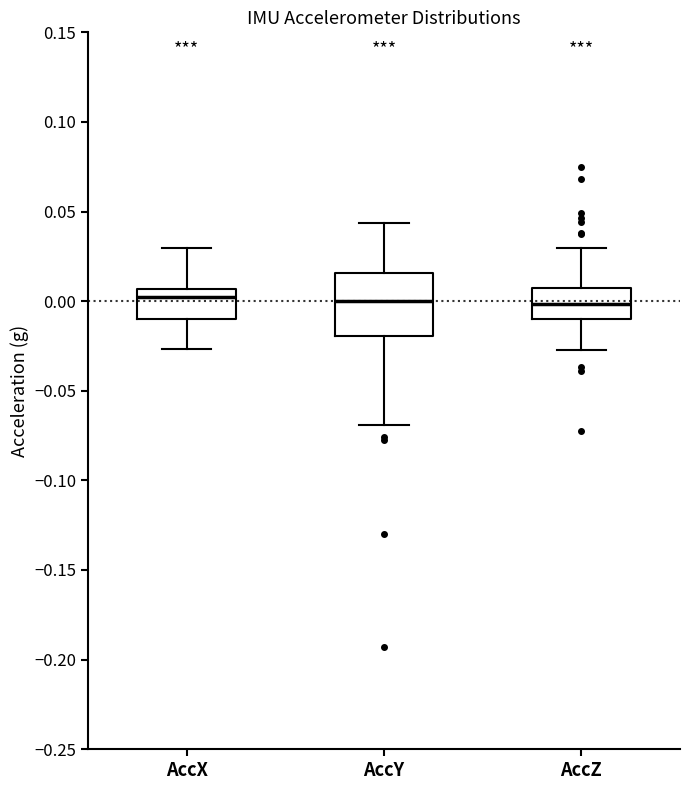

Reading left to right, read every box against the y-axis: the position of its median line, the range the box covers, and the ends of its whiskers. The values are not printed on the chart, so give them approximately, as read against the axis.

AccX: median 0.000, box -0.010 to 0.005, whiskers -0.025 to 0.030
AccY: median 0.000, box -0.020 to 0.015, whiskers -0.070 to 0.045
AccZ: median 0.000, box -0.010 to 0.005, whiskers -0.025 to 0.030